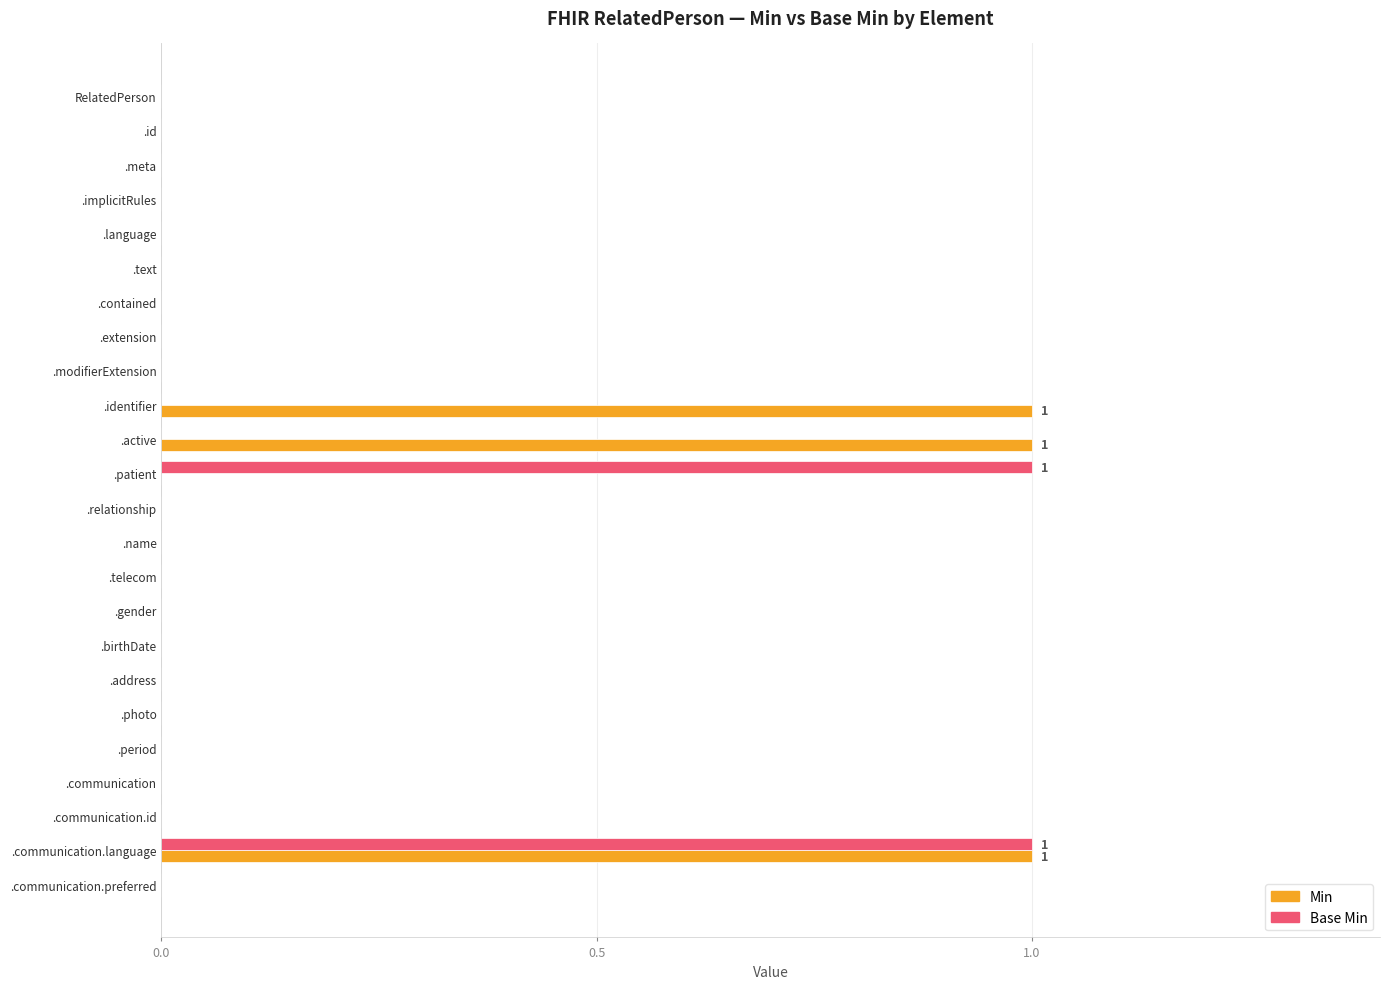

The Base Min series shows 0 at .name. True or false?

True